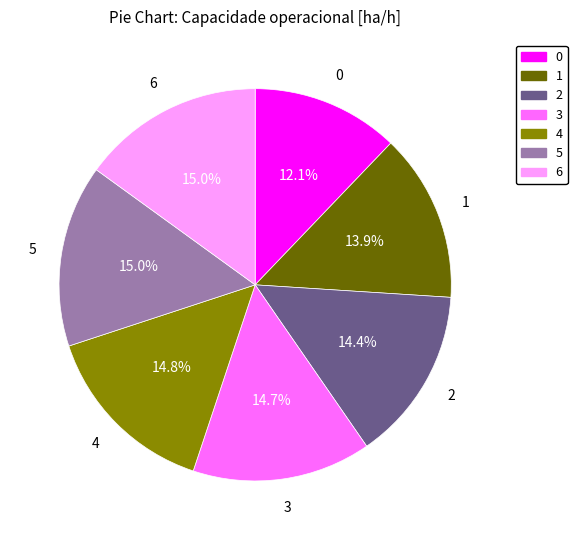

How many segments does this pie chart have?

7